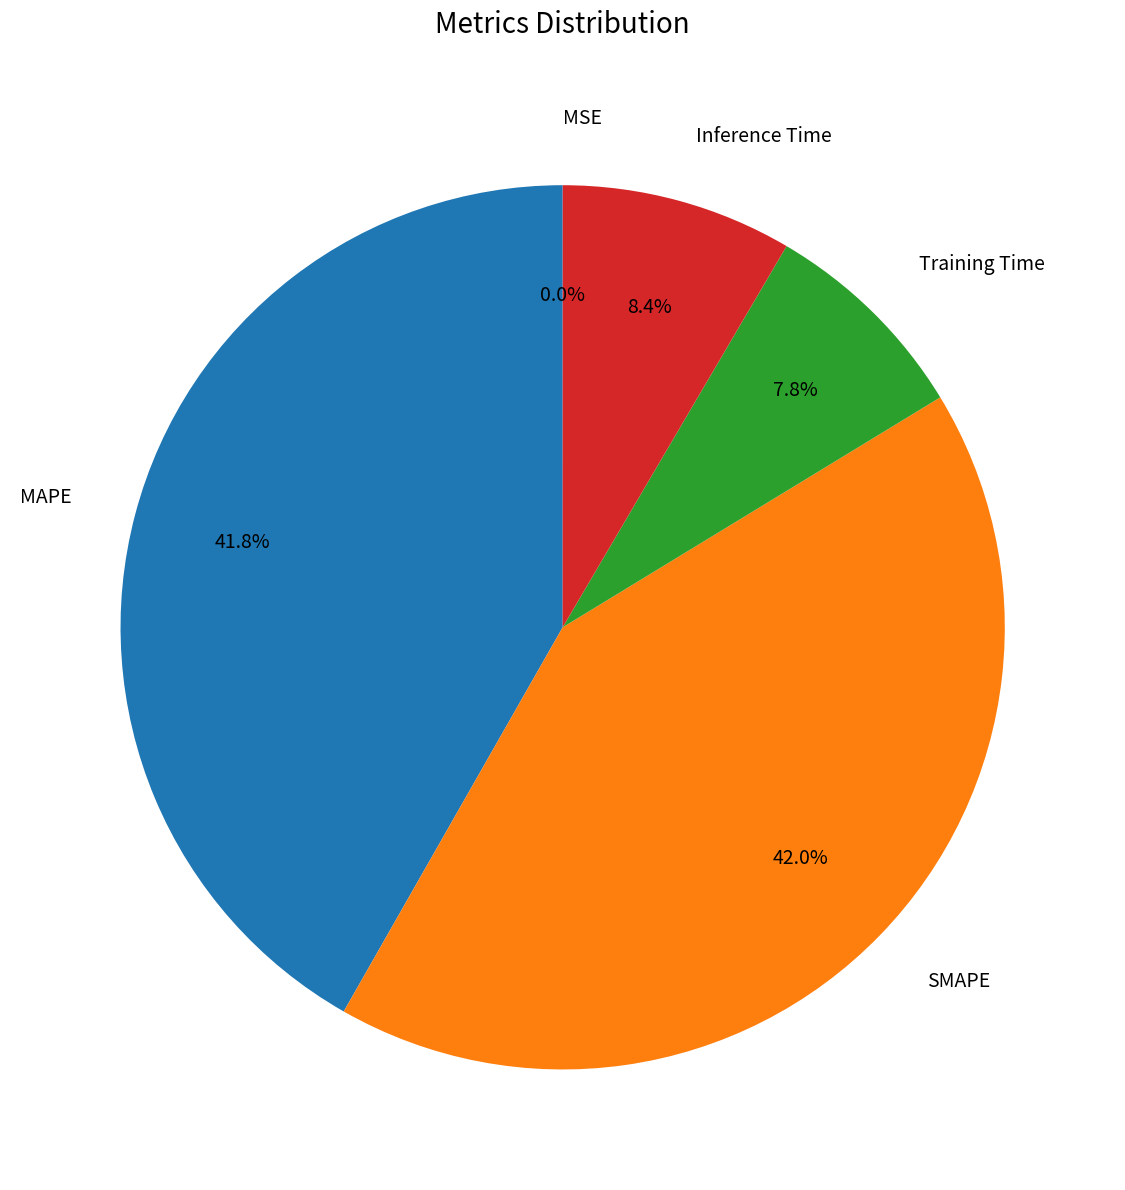

Combined, what portion of the pie is SMAPE and Inference Time?

50.4%